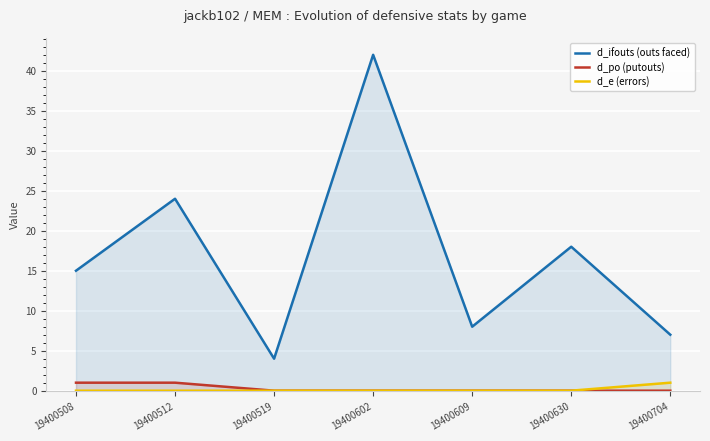

Which series has the widest spread of values?

d_ifouts (outs faced)